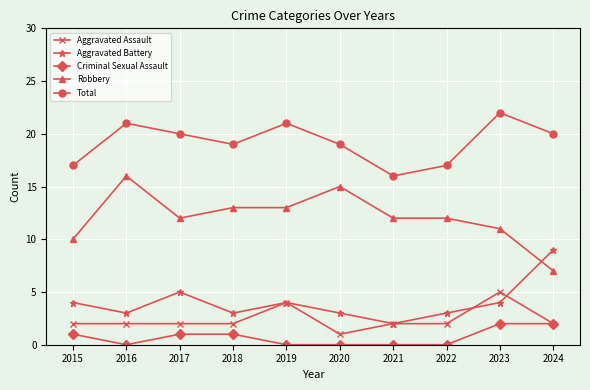

What is the spread (max minus min) of values at 2021?

16